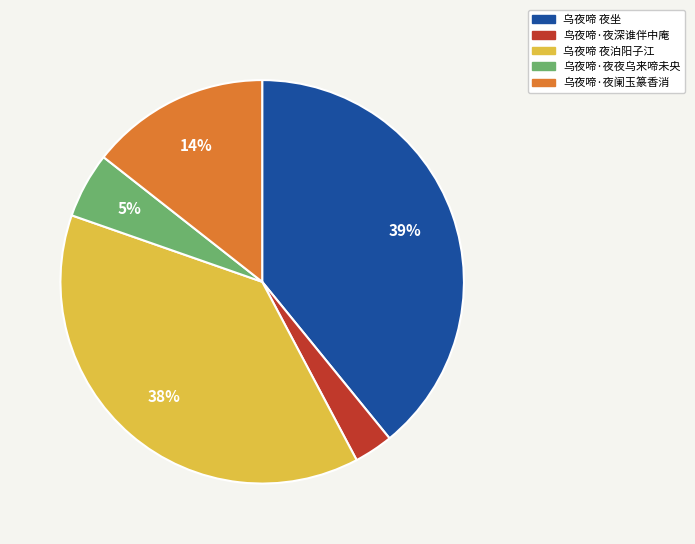

What is the smallest slice in the pie chart?

鸟夜啼·夜深谁伴中庵